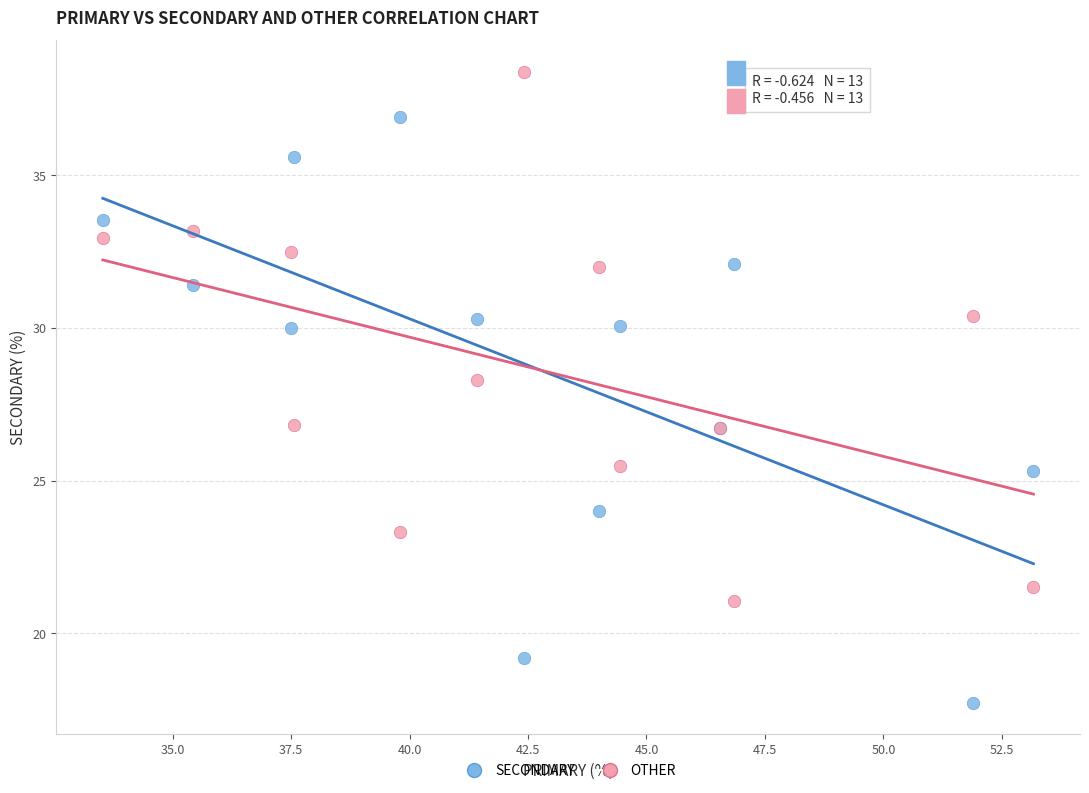

What are all the series names shown in the legend?

SECONDARY, OTHER